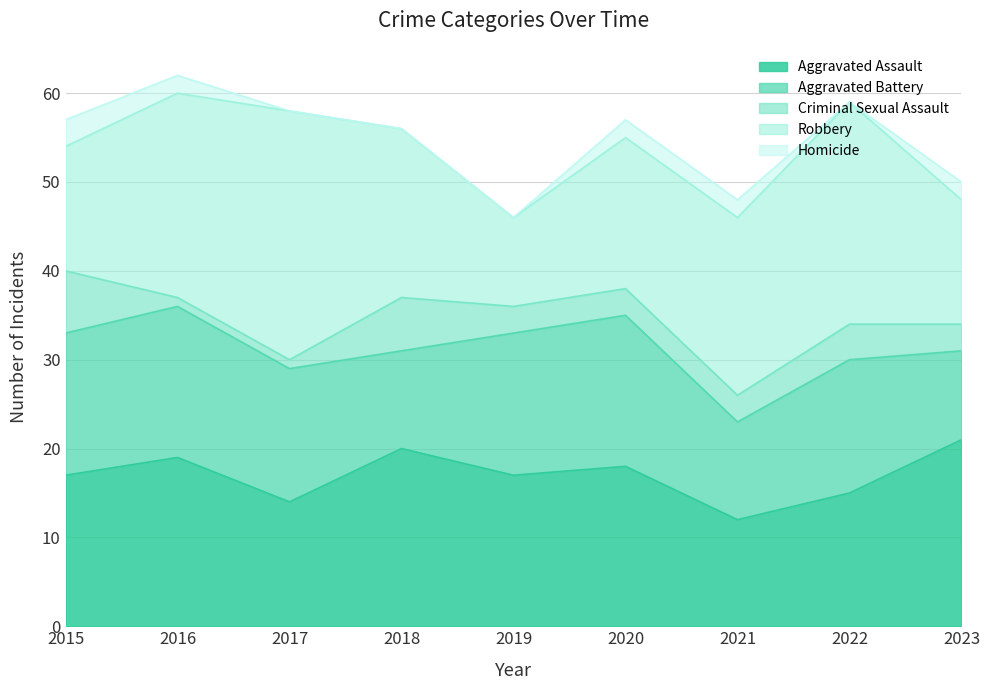

At which label does Aggravated Assault first exceed 17?

2016